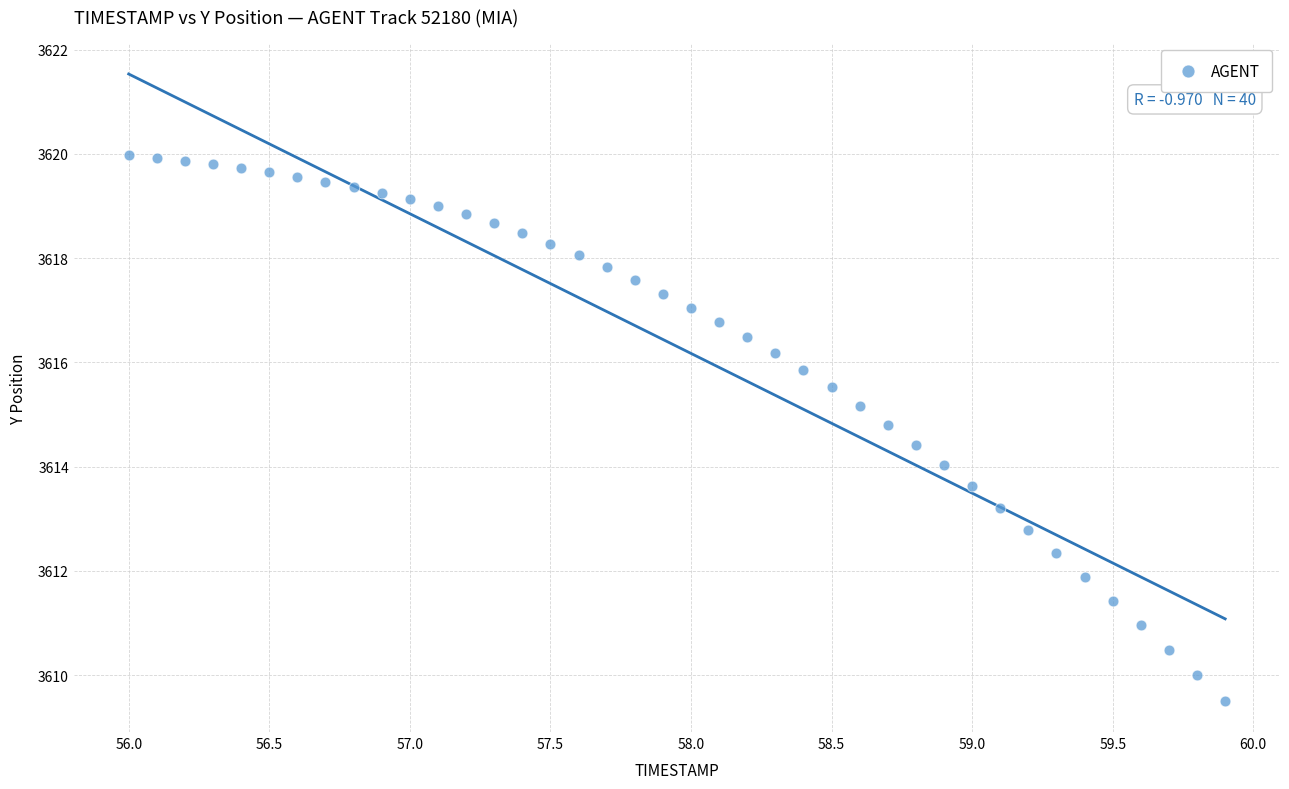

What is the range of X values (max minus min)?

3.9